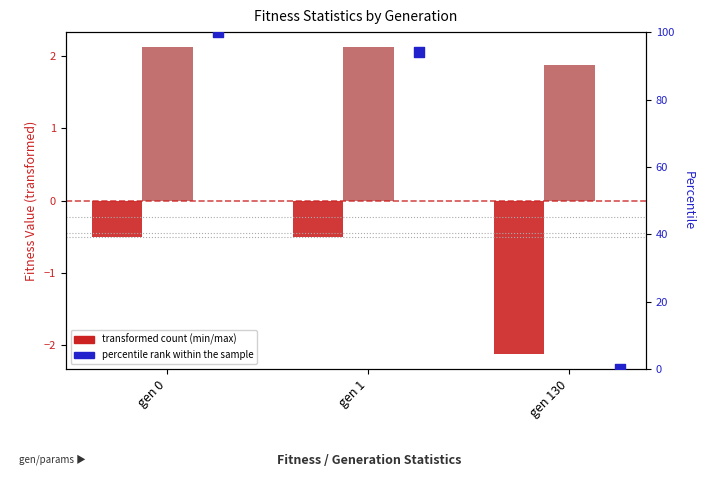

Is the value of avg percentile rank at gen 130 greater than the value of max (transformed) at gen 130?

No